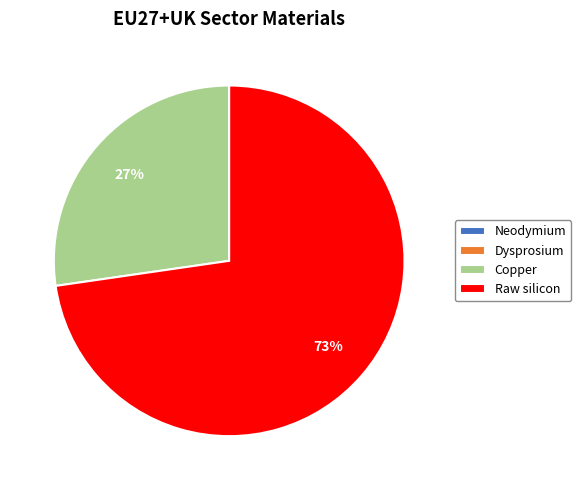

The Copper slice represents 27% of the pie. True or false?

True